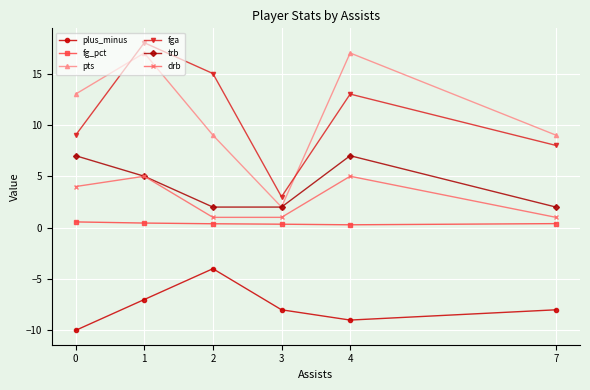

How many interior local peaks does the trb series have?

1